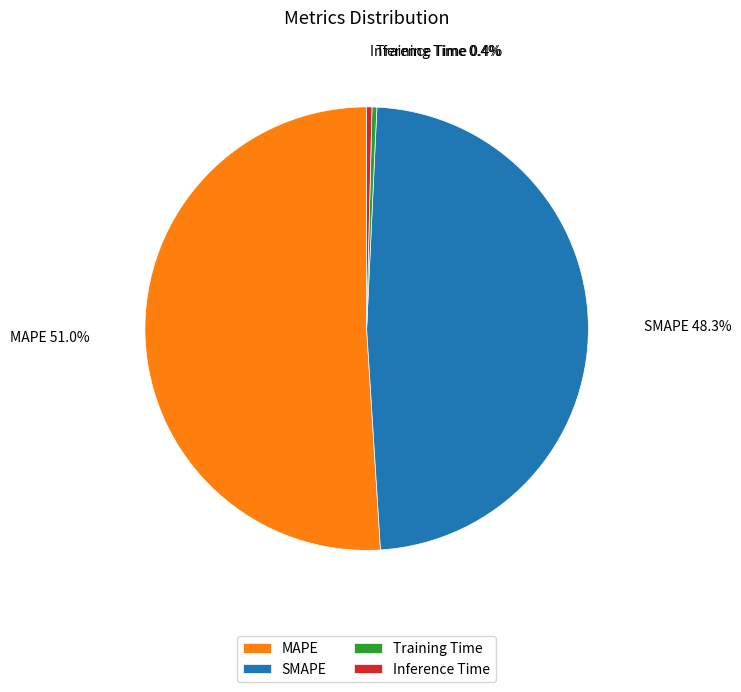

Combined, do Inference Time and SMAPE account for over 50%?

No